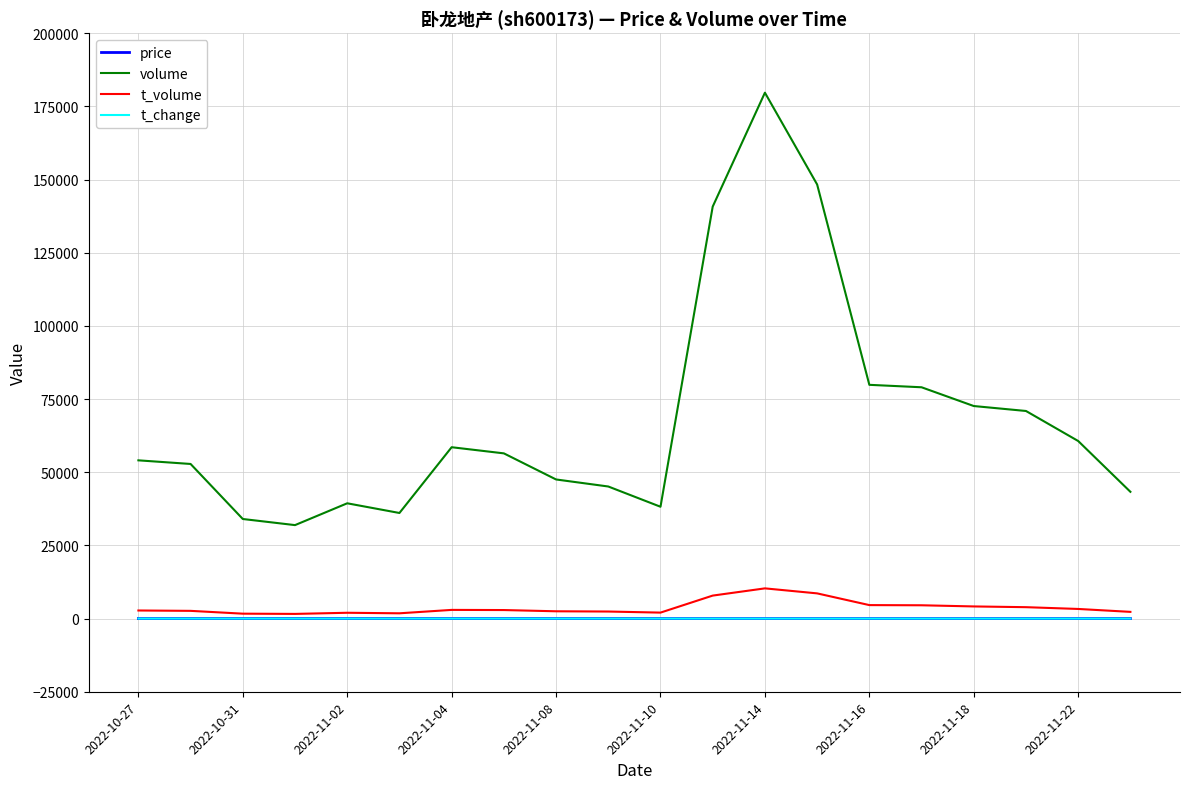

True or false: volume and t_change cross at least once.

False